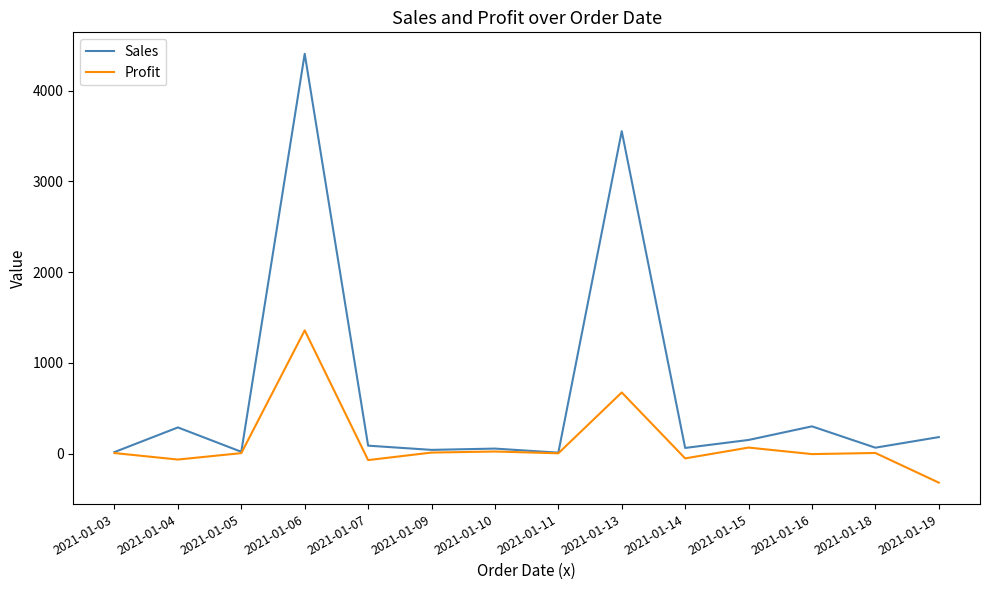

List the series in order of their peak value, highest first.

Sales, Profit